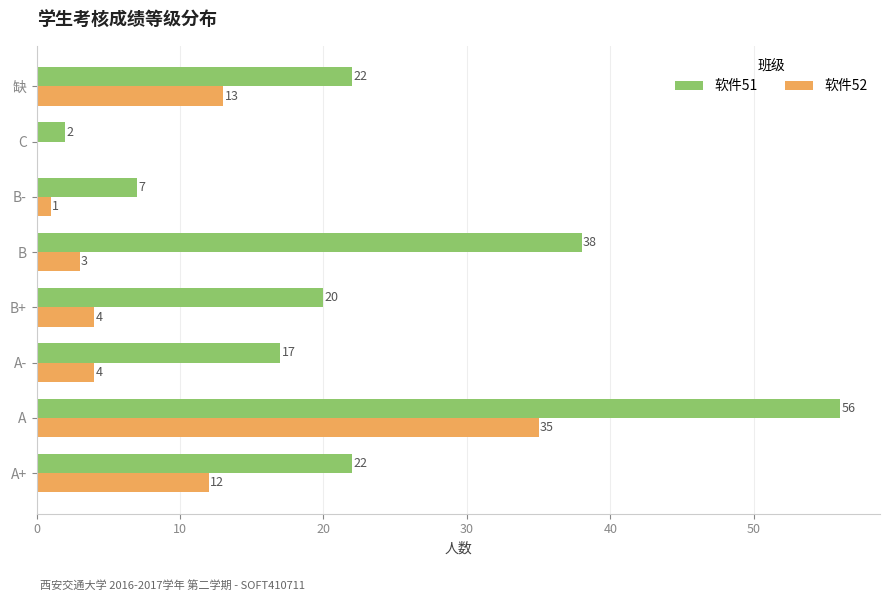

What value does the 软件51 series have at B, to the nearest 5?

40